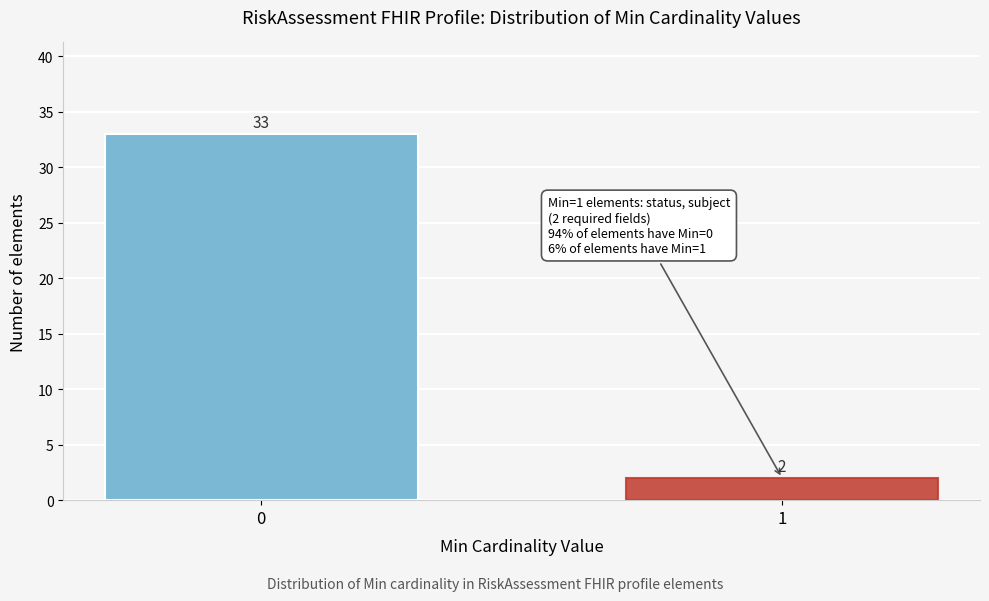

Reading left to right, extract all data points from this chart.

0=33	1=2